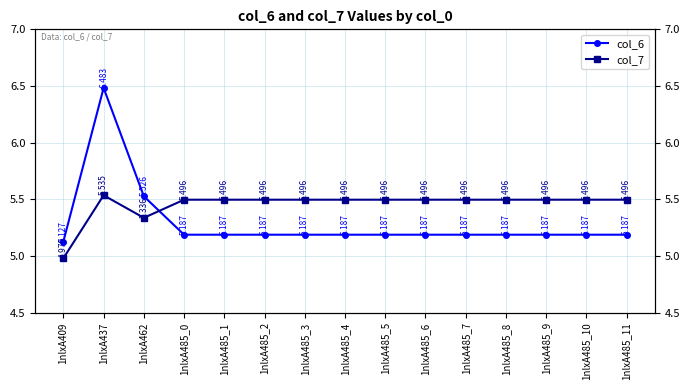

The value of col_6 at 1nlxA485_0 is 3.0. True or false?

False